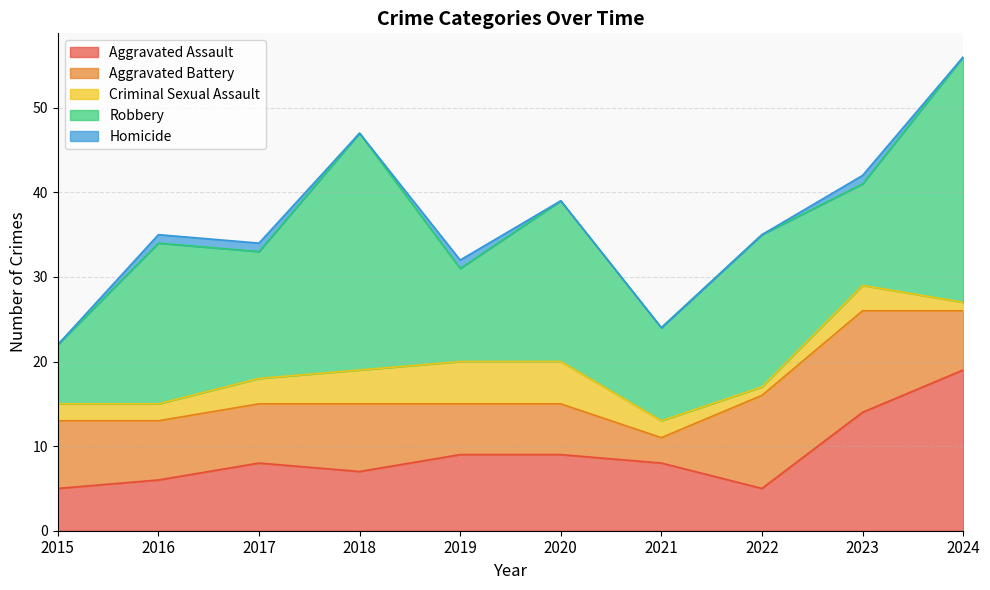

What is the average value of the Aggravated Assault series?

9